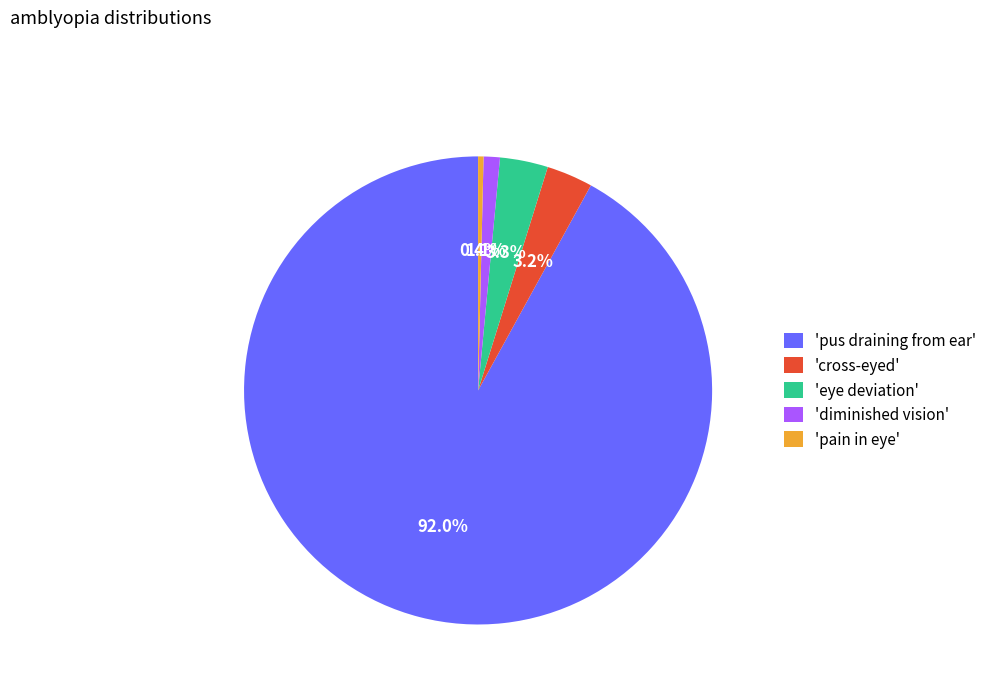

Between 'eye deviation' and 'pus draining from ear', which is larger?

'pus draining from ear'